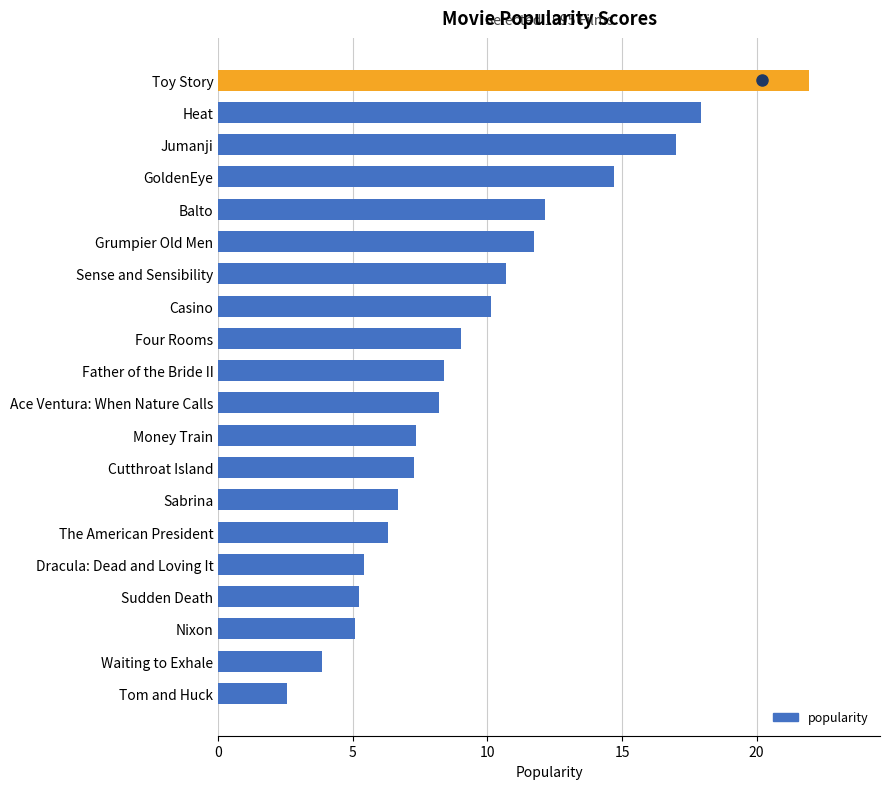

What is the change in value from Dracula: Dead and Loving It to Toy Story?

+16.5